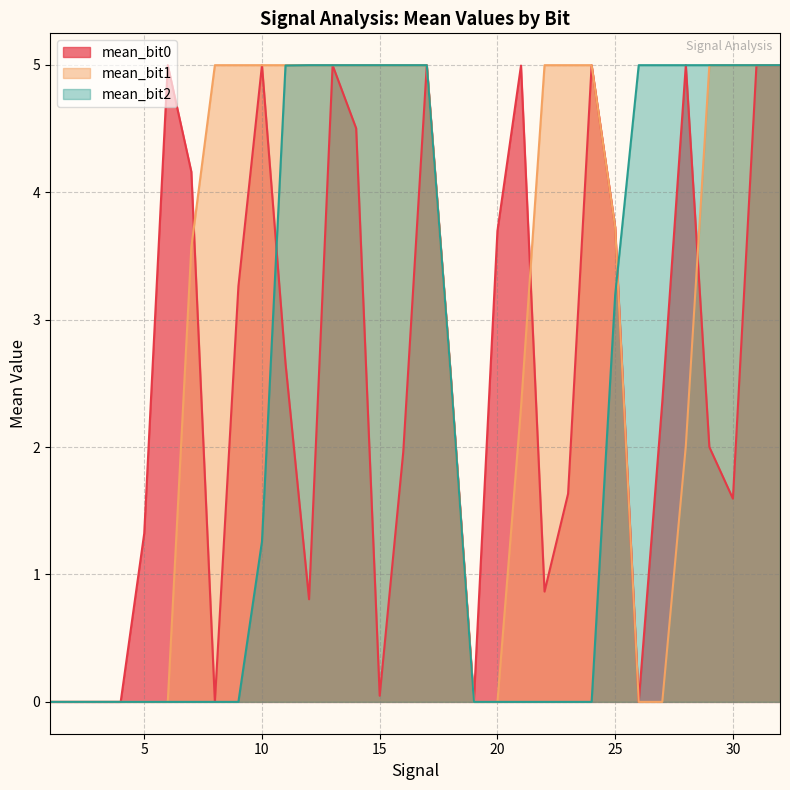

Which series ends up on top after the final intersection of mean_bit0 and mean_bit2?

mean_bit2